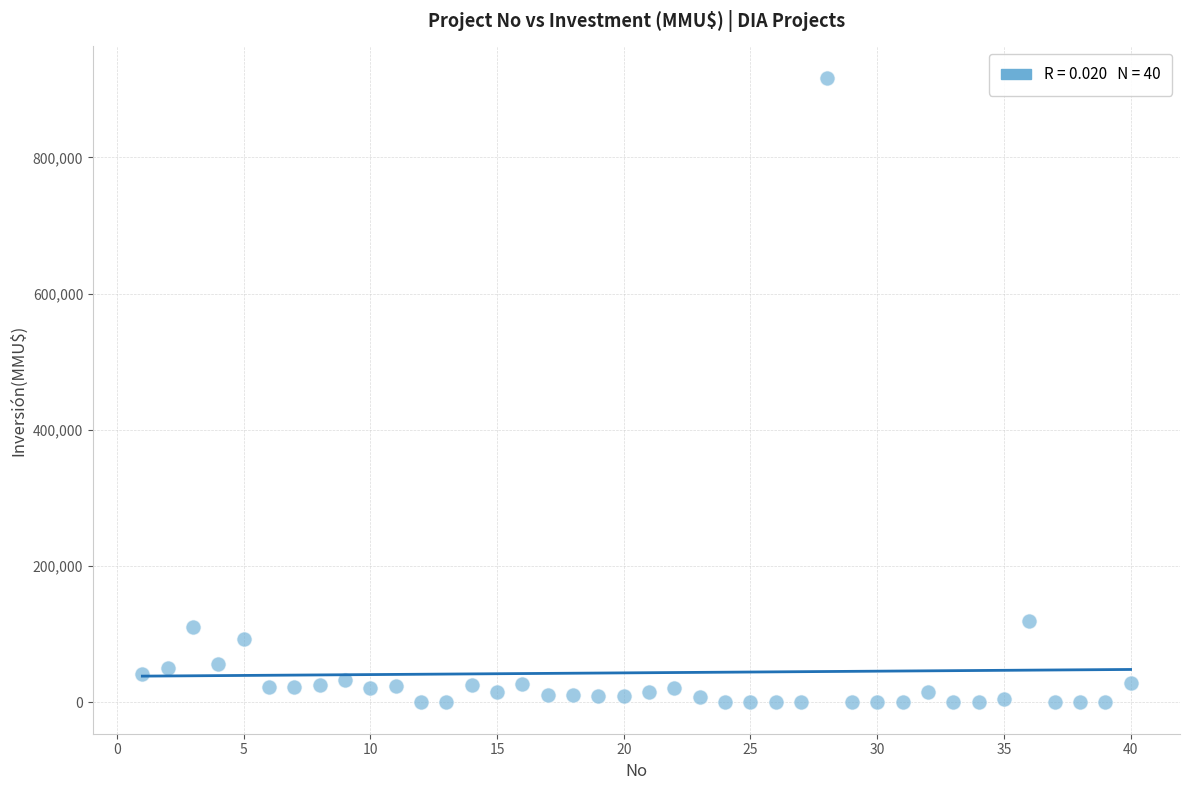

What is the range of Y values (max minus min)?

917000